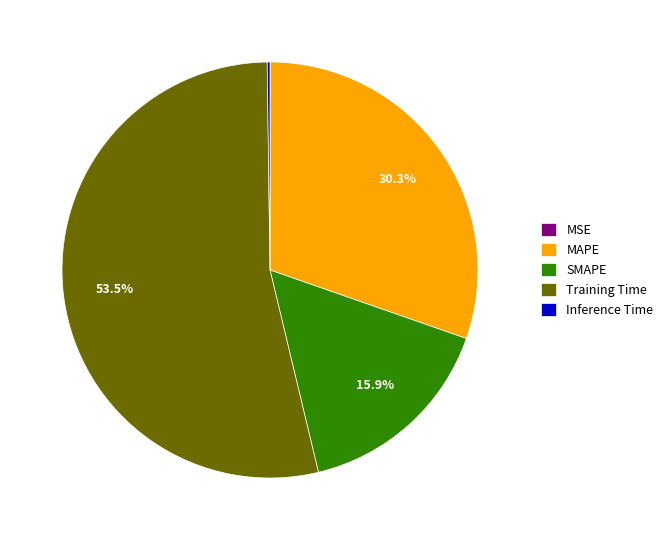

Does any single category account for the majority?

Yes